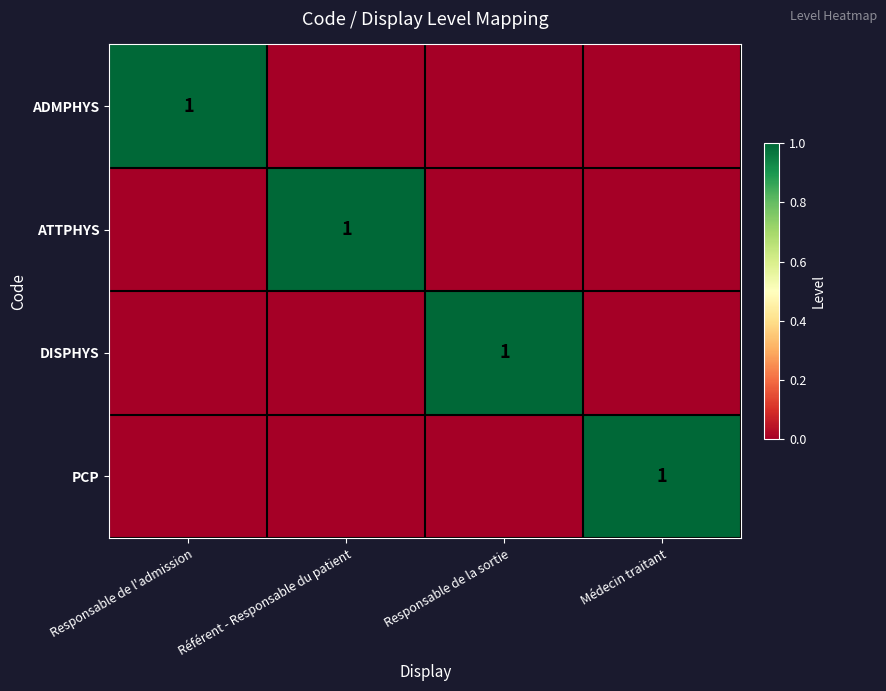

Is it true that DISPHYS equals 1 at Responsable de la sortie?

True